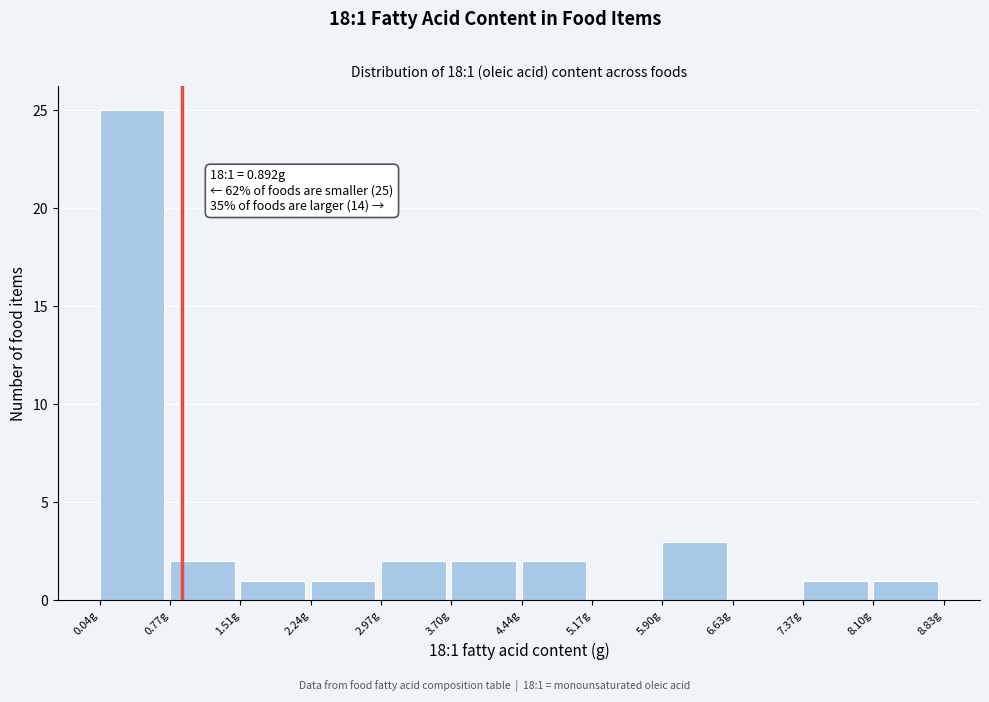

Over which range of the x-axis is the bar tallest?

0.0 to 0.8